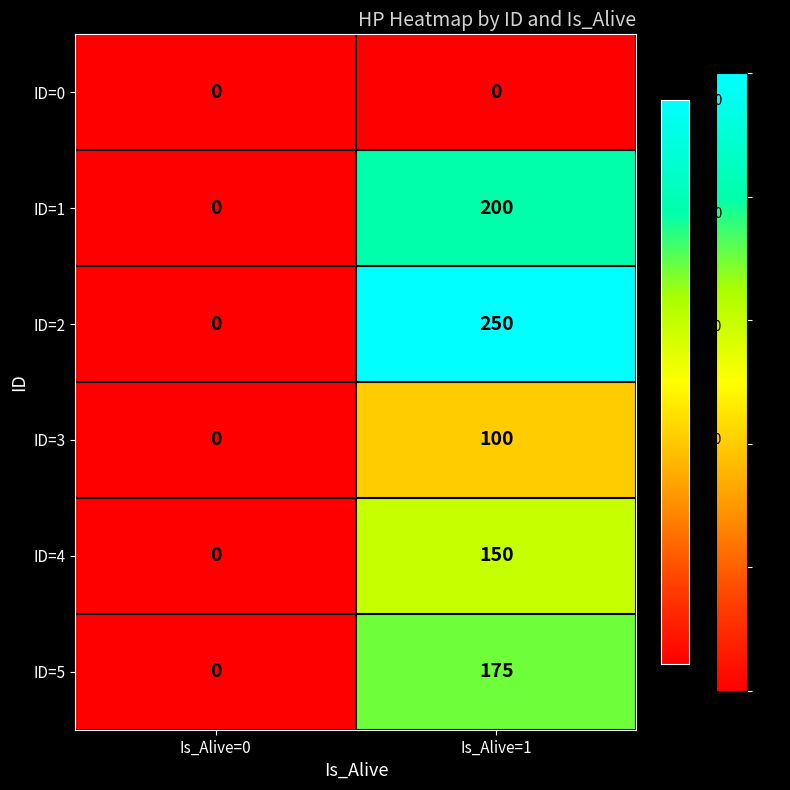

What is the spread (max minus min) of values at Is_Alive=1?

250